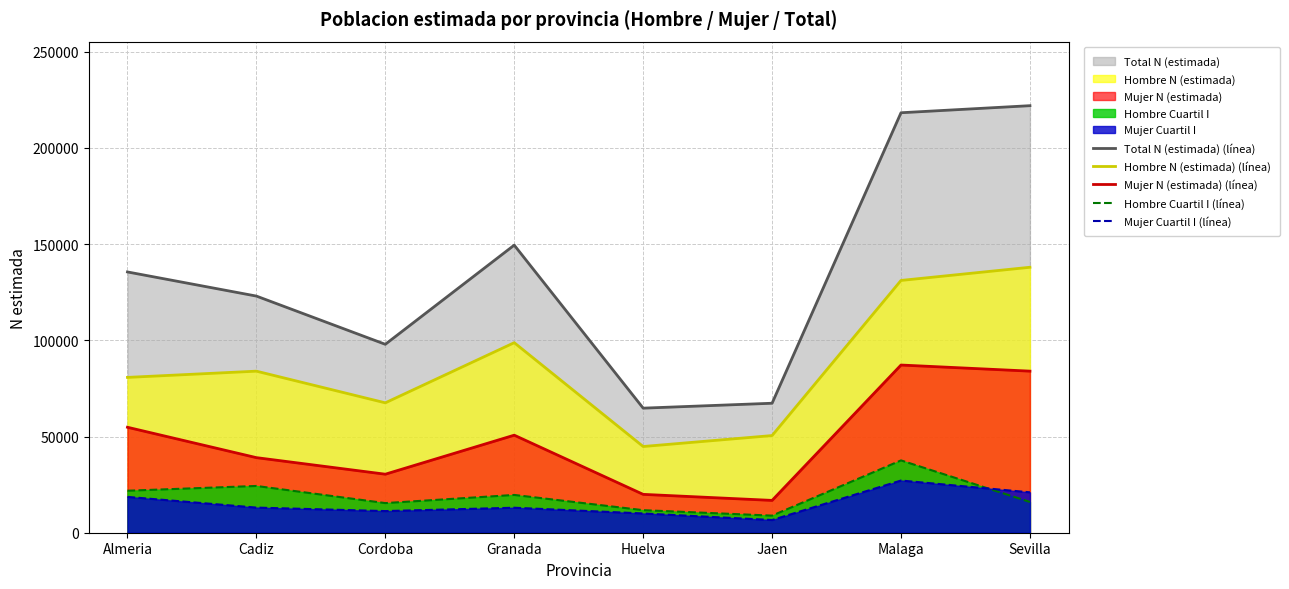

Which series changed the most between Jaen and Malaga?

Total N (estimada) (línea)